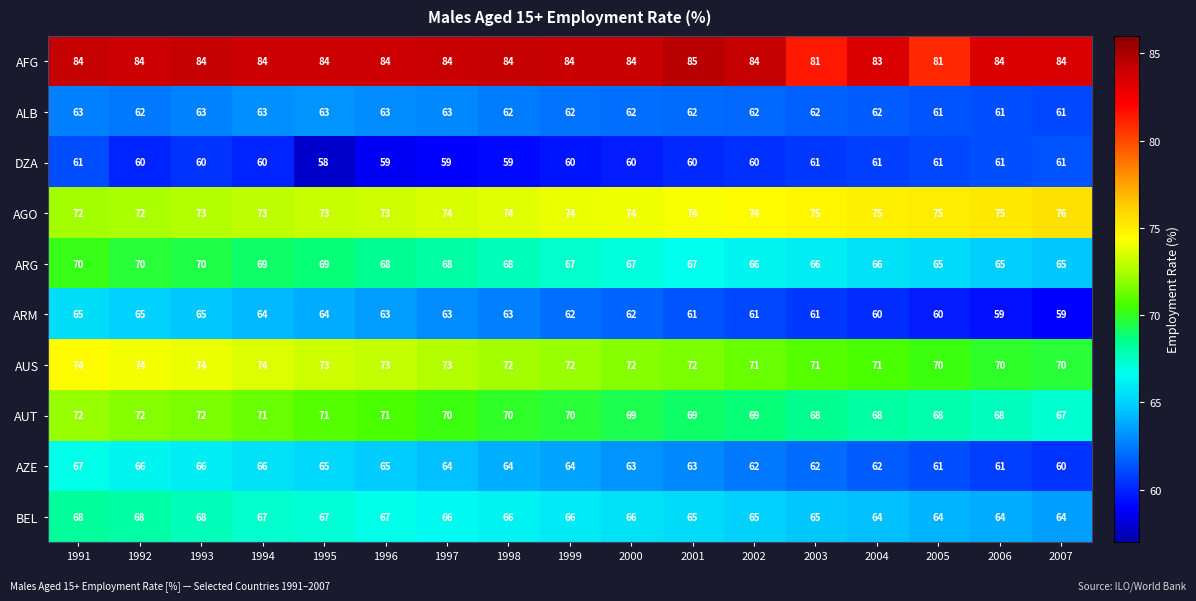

List the series in order of their peak value, lowest first.

DZA, ALB, ARM, AZE, BEL, ARG, AUT, AUS, AGO, AFG